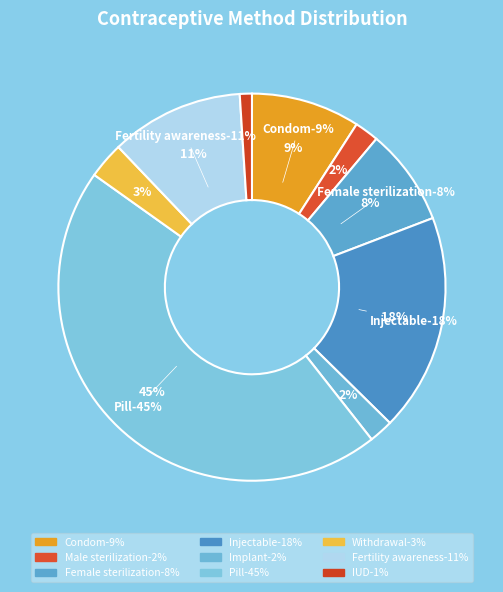

What percentage is the Withdrawal slice, to the nearest percent?

3%